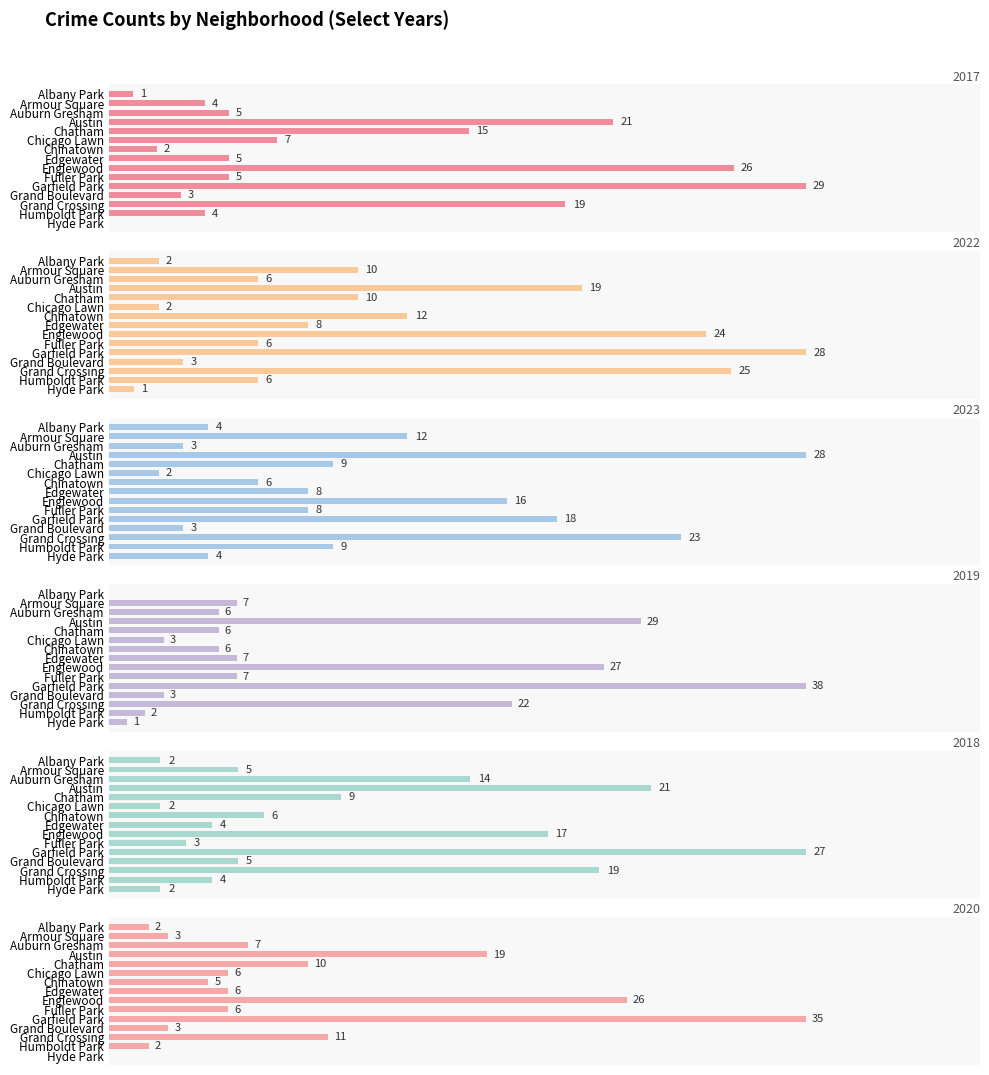

Reading right to left, what are all the values shown in this chart?

2017: Hyde Park=0	Humboldt Park=4	Grand Crossing=19	Grand Boulevard=3	Garfield Park=29	Fuller Park=5	Englewood=26	Edgewater=5	Chinatown=2	Chicago Lawn=7	Chatham=15	Austin=21	Auburn Gresham=5	Armour Square=4	Albany Park=1
2022: Hyde Park=1	Humboldt Park=6	Grand Crossing=25	Grand Boulevard=3	Garfield Park=28	Fuller Park=6	Englewood=24	Edgewater=8	Chinatown=12	Chicago Lawn=2	Chatham=10	Austin=19	Auburn Gresham=6	Armour Square=10	Albany Park=2
2023: Hyde Park=4	Humboldt Park=9	Grand Crossing=23	Grand Boulevard=3	Garfield Park=18	Fuller Park=8	Englewood=16	Edgewater=8	Chinatown=6	Chicago Lawn=2	Chatham=9	Austin=28	Auburn Gresham=3	Armour Square=12	Albany Park=4
2019: Hyde Park=1	Humboldt Park=2	Grand Crossing=22	Grand Boulevard=3	Garfield Park=38	Fuller Park=7	Englewood=27	Edgewater=7	Chinatown=6	Chicago Lawn=3	Chatham=6	Austin=29	Auburn Gresham=6	Armour Square=7	Albany Park=0
2018: Hyde Park=2	Humboldt Park=4	Grand Crossing=19	Grand Boulevard=5	Garfield Park=27	Fuller Park=3	Englewood=17	Edgewater=4	Chinatown=6	Chicago Lawn=2	Chatham=9	Austin=21	Auburn Gresham=14	Armour Square=5	Albany Park=2
2020: Hyde Park=0	Humboldt Park=2	Grand Crossing=11	Grand Boulevard=3	Garfield Park=35	Fuller Park=6	Englewood=26	Edgewater=6	Chinatown=5	Chicago Lawn=6	Chatham=10	Austin=19	Auburn Gresham=7	Armour Square=3	Albany Park=2